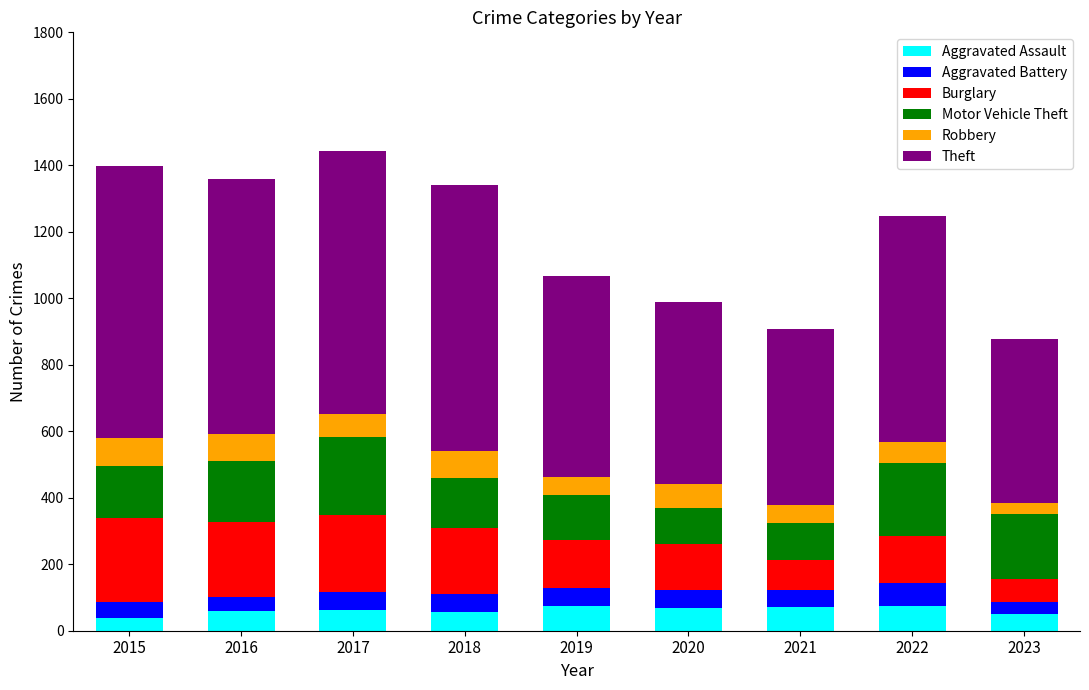

What is the average value of the Aggravated Assault series?

61